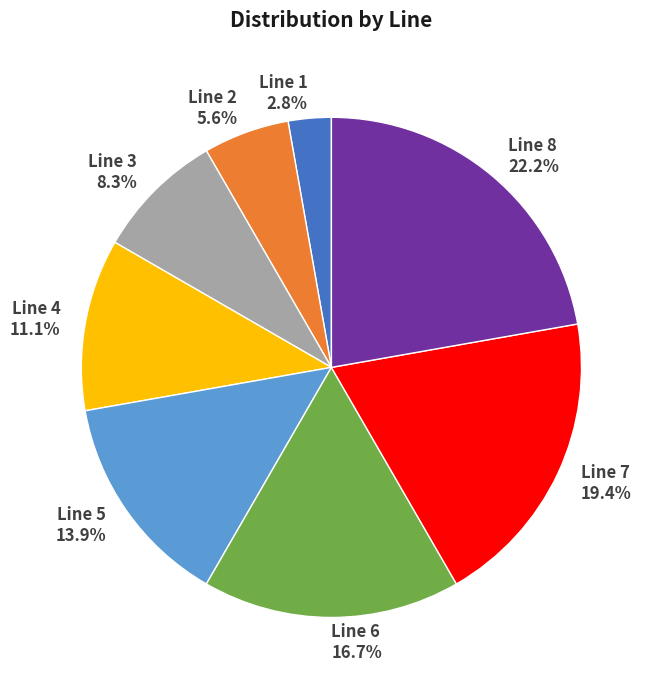

Is Line 1 the majority of the pie?

No